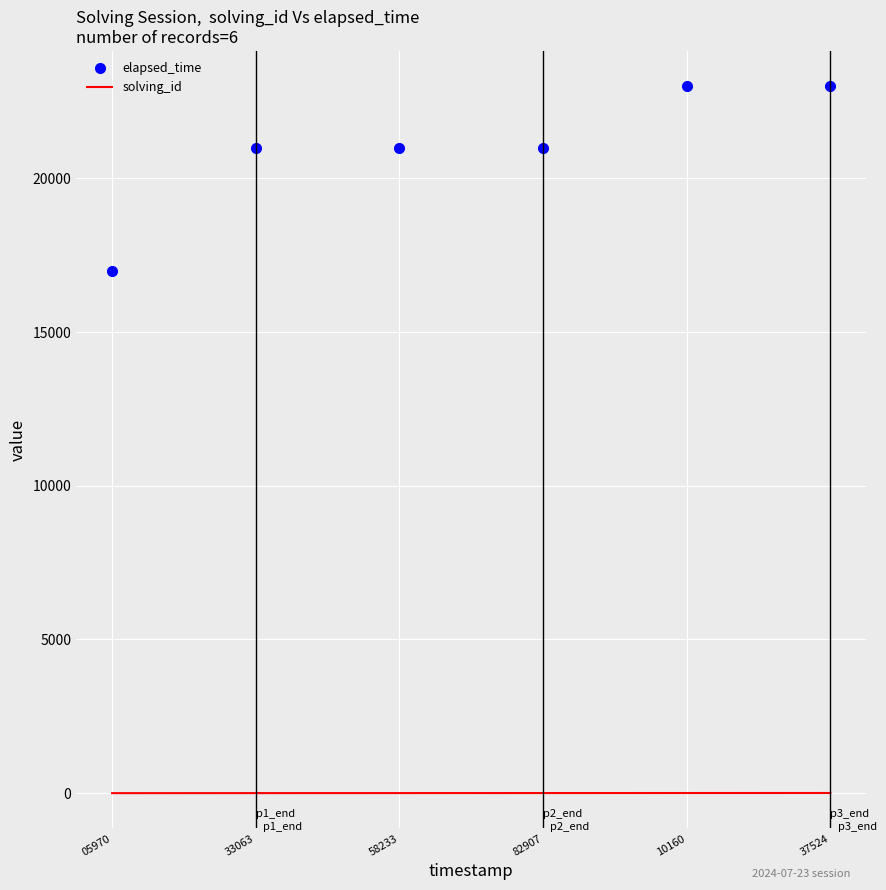

Between 05970 and 37524, which series saw the biggest shift?

elapsed_time